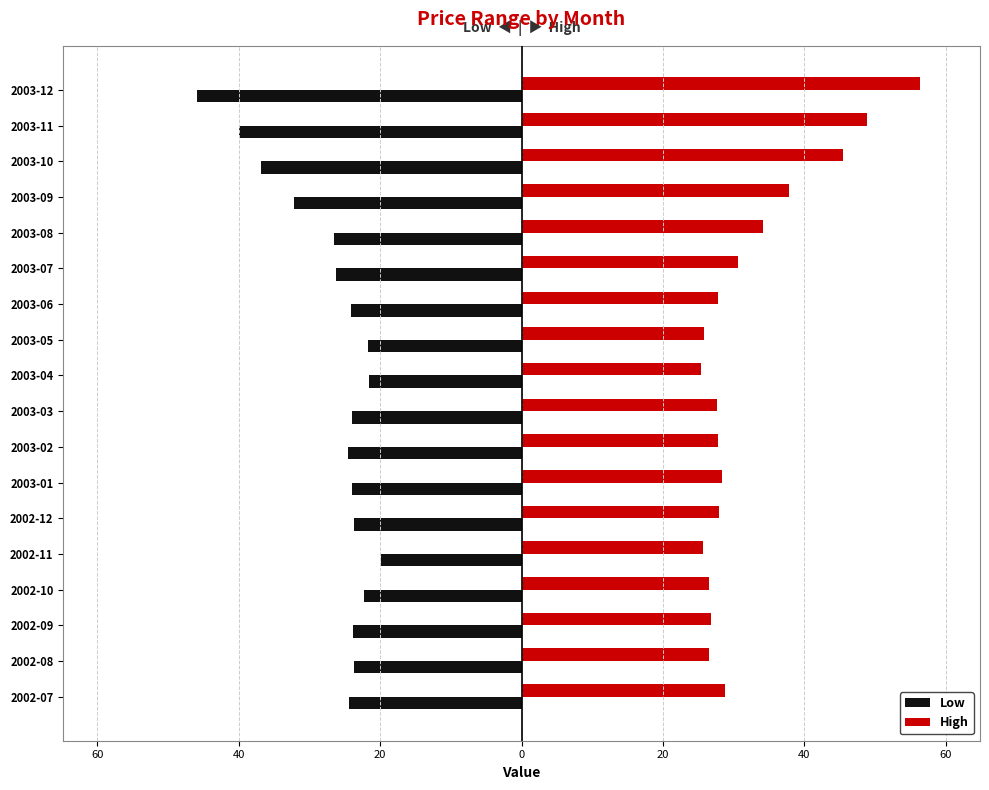

What is the lowest value of the High series?

25.4